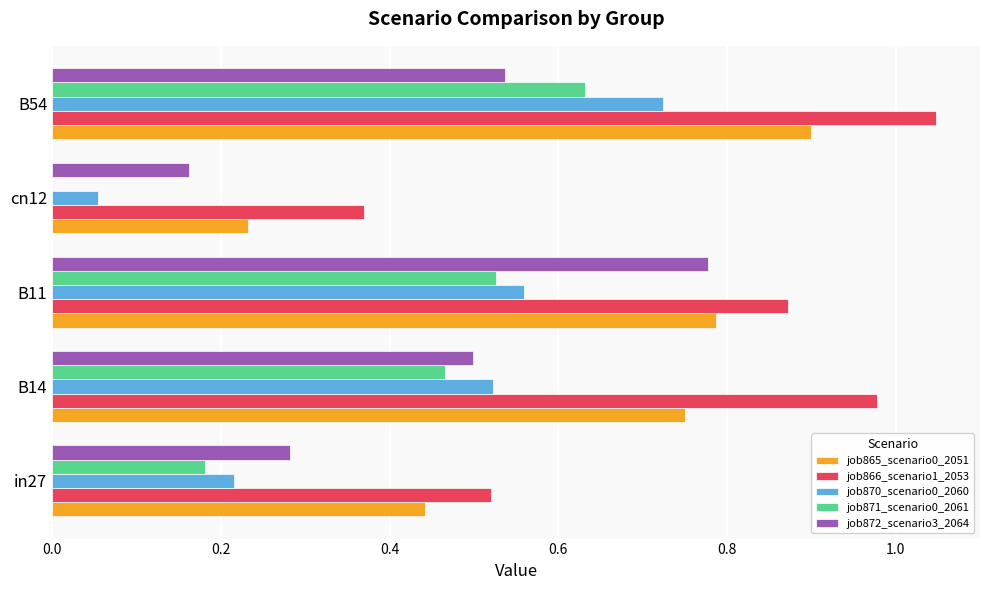

Which series changed the most between B14 and cn12?

job866_scenario1_2053